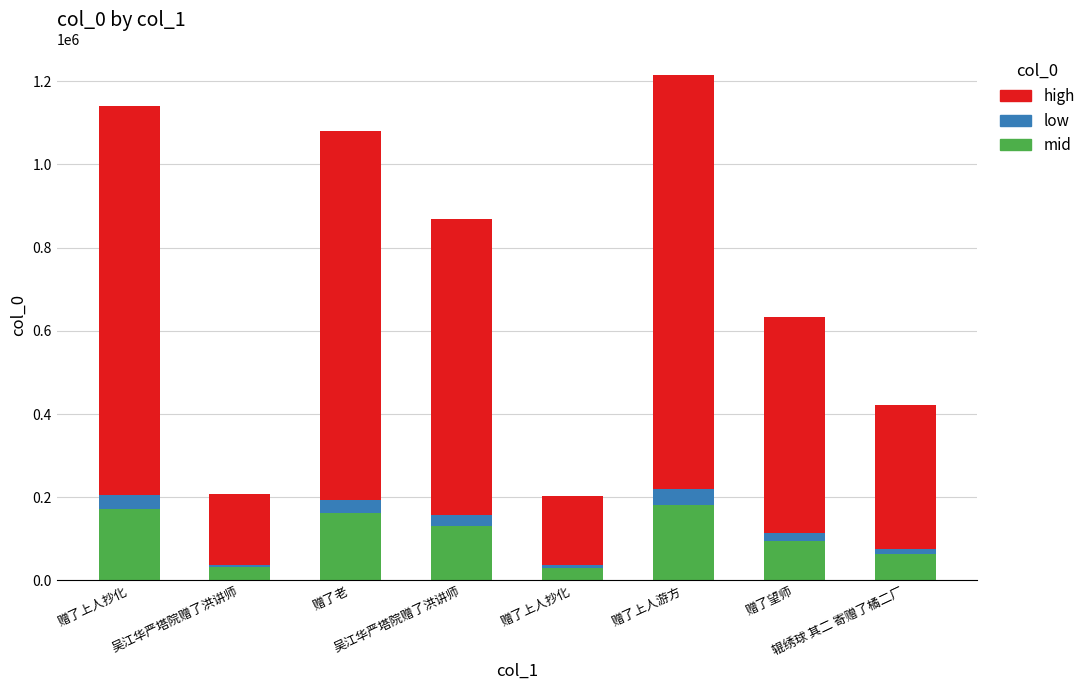

The mid series shows 323127.8 at 赠了上人游方. True or false?

False